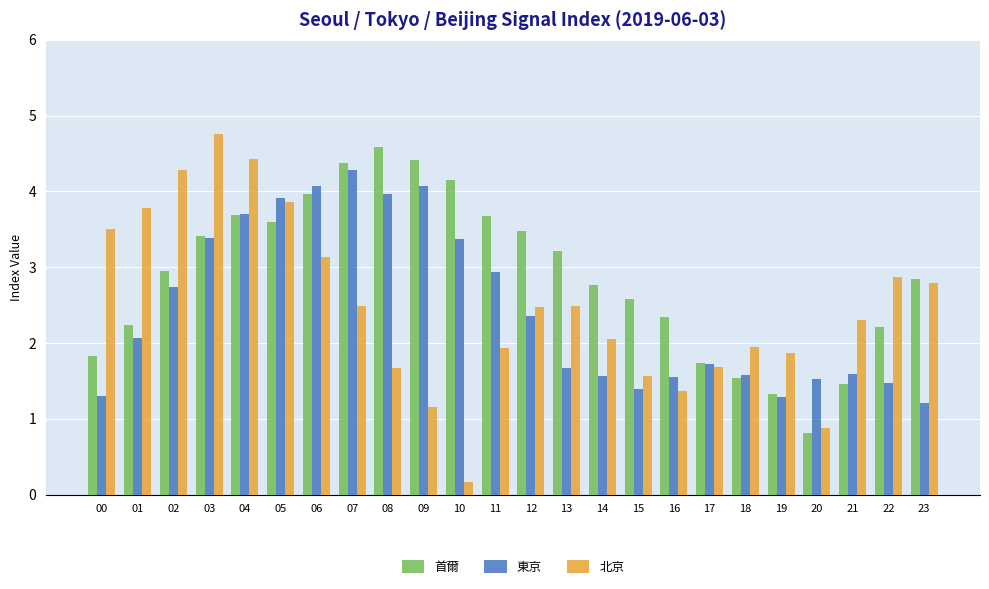

What are all the series names shown in the legend?

首爾, 東京, 北京